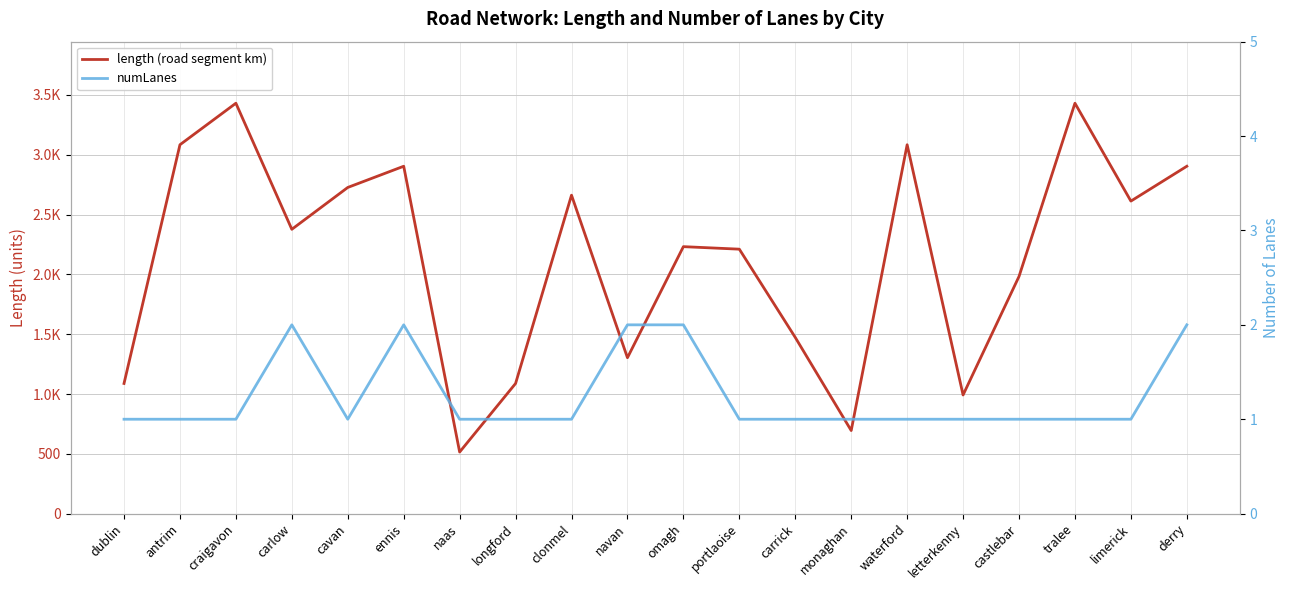

How many values in the numLanes series exceed 1?

5